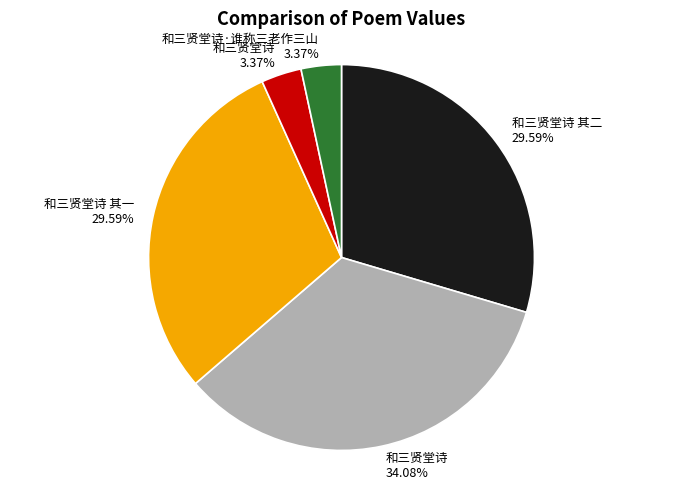

Is there a majority slice in this chart?

No